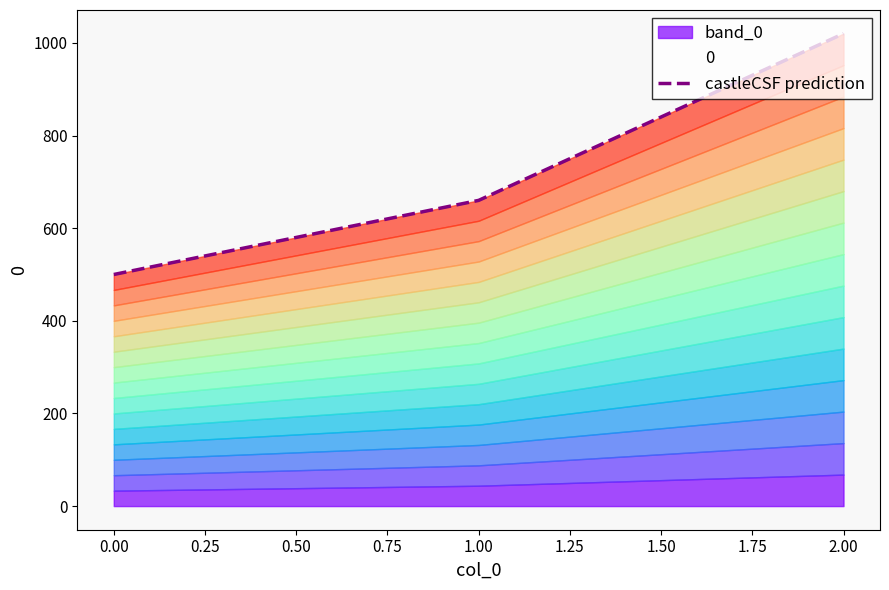

What is the value of the 2nd point from the left?

660